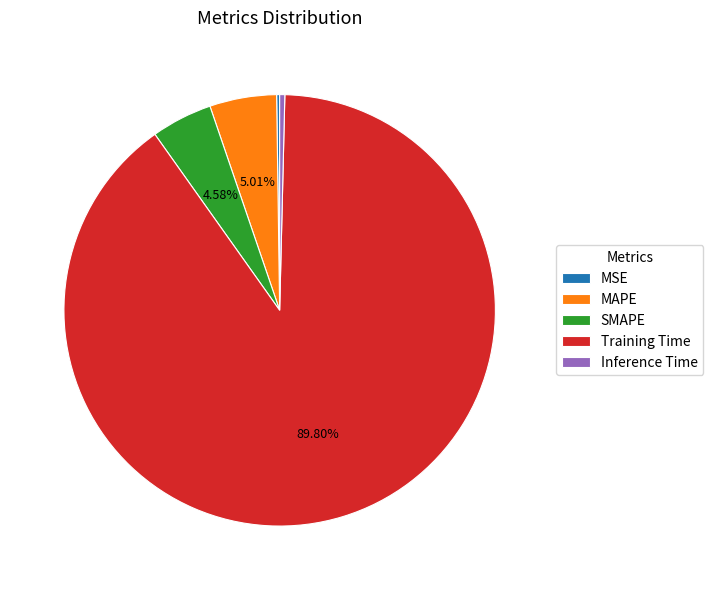

Which slice is the largest?

Training Time